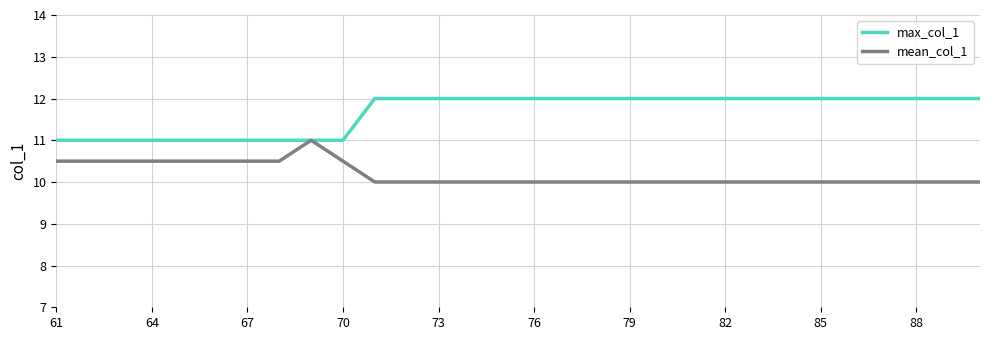

Which series has the largest total across all categories?

max_col_1